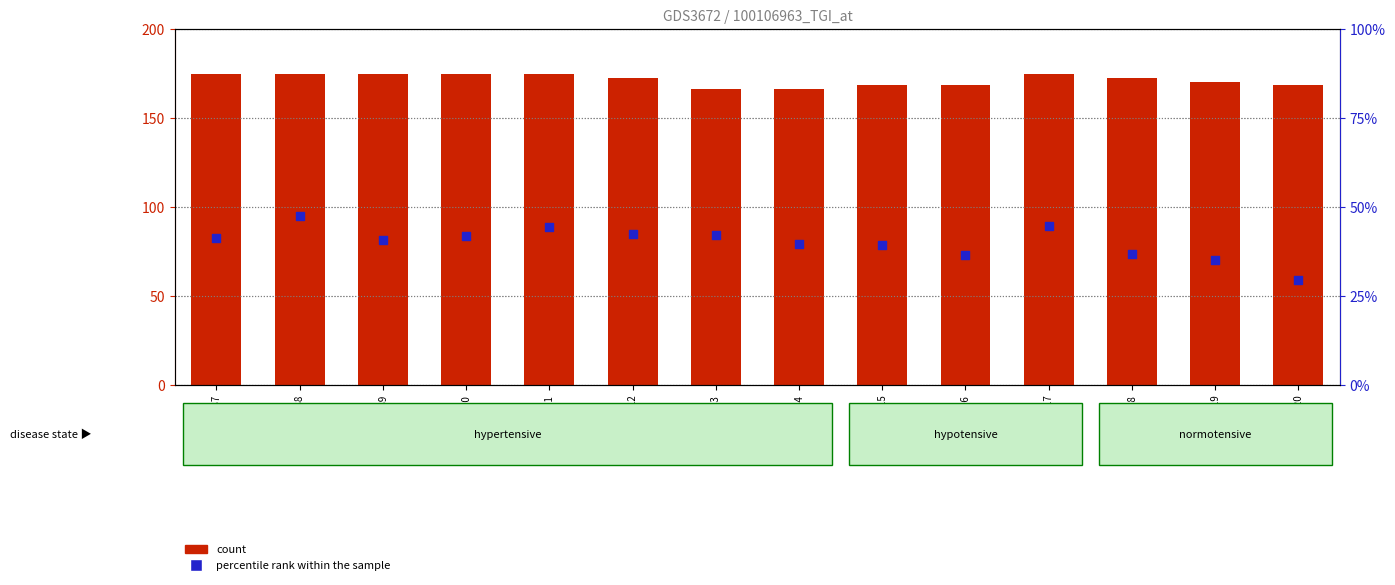

Is the value of percentile rank within the sample at GSM493487 greater than the value of count at GSM4934811?

No